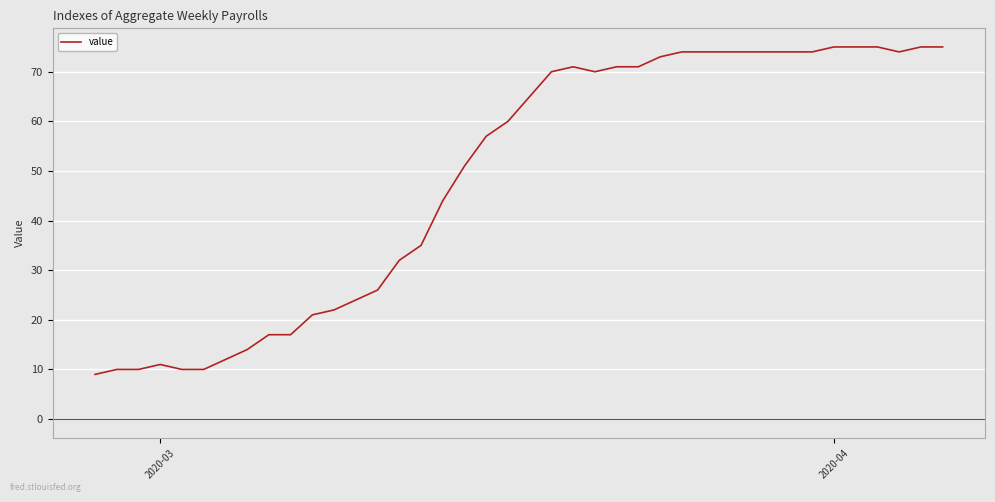

What is the greatest value displayed?

75